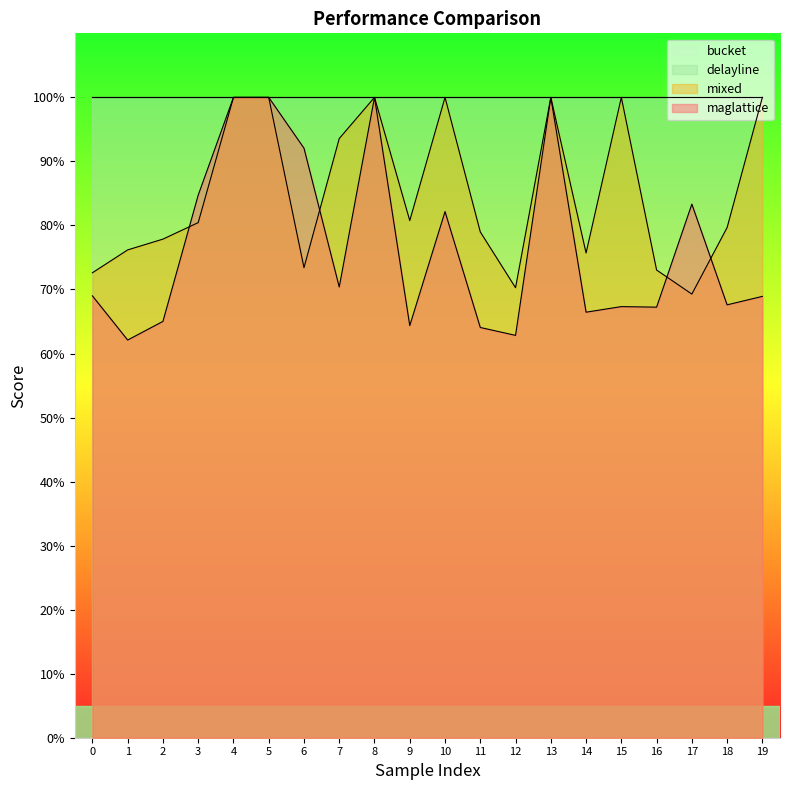

How many times do maglattice and mixed cross each other?

4